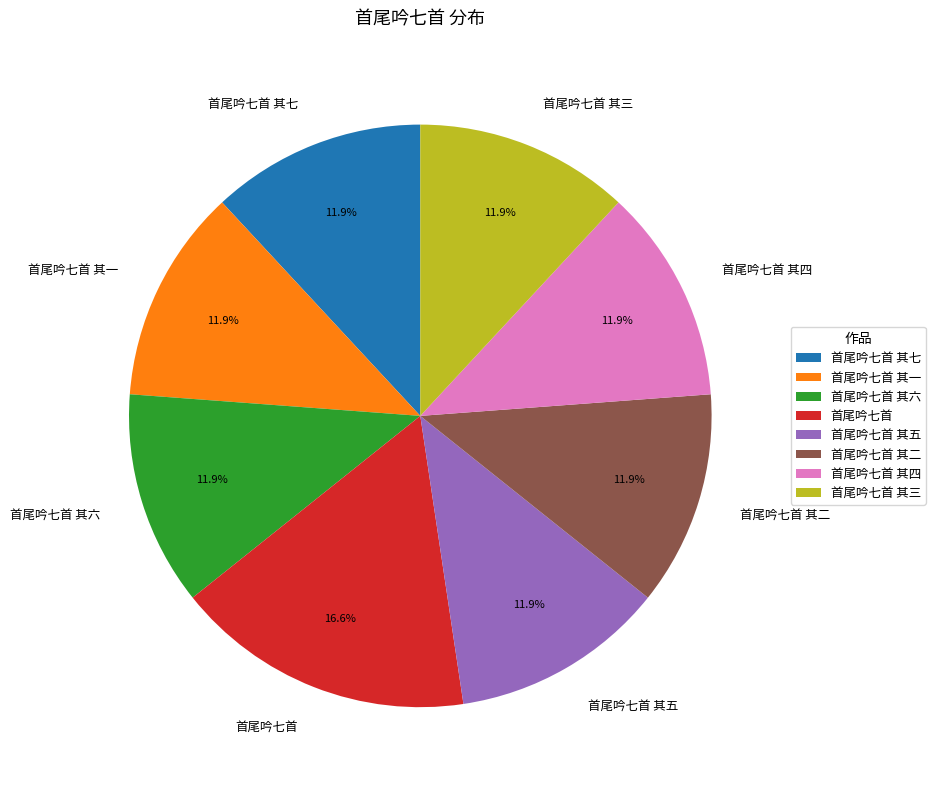

To the nearest percent, what portion does 首尾吟七首 其一 represent?

12%